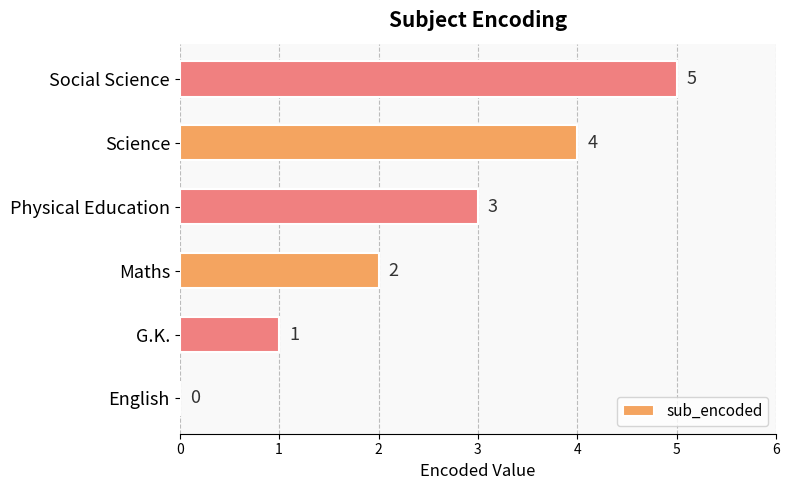

What is the sum of the values at Physical Education and G.K.?

4